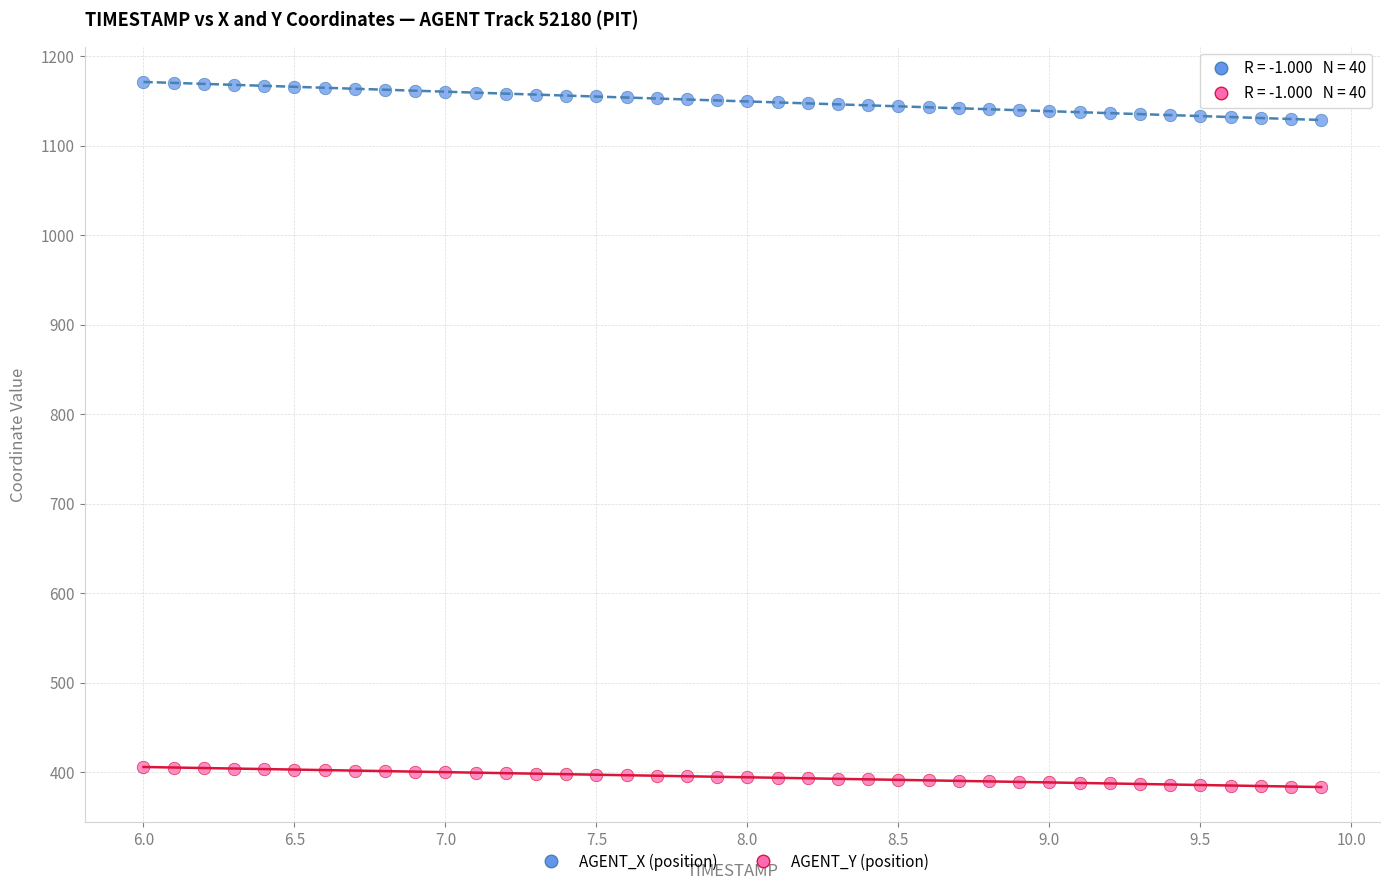

Across all data points, what is the range of Y values (max minus min)?

787.5